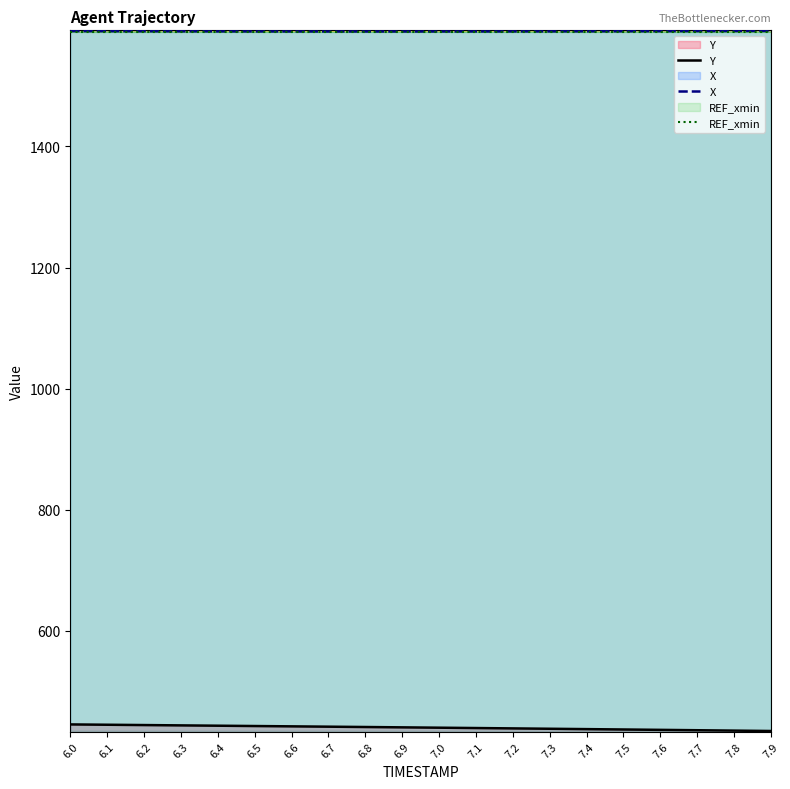

What is the difference between the maximum and minimum values in the X series?

0.9